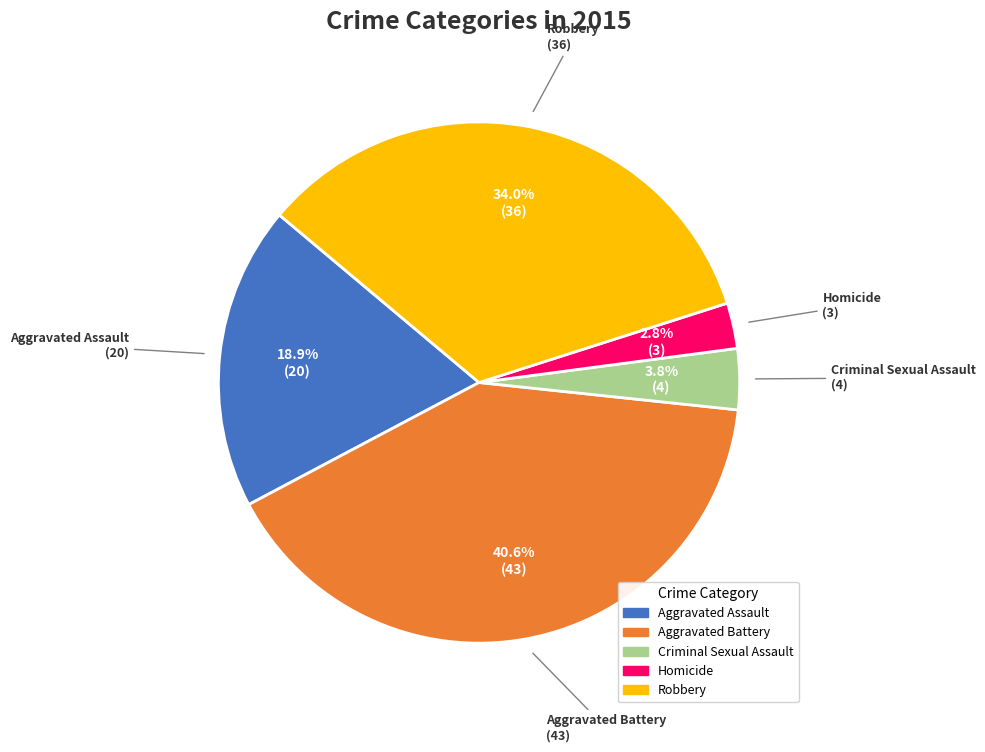

Rank the categories by value from highest to lowest.

Aggravated Battery, Robbery, Aggravated Assault, Criminal Sexual Assault, Homicide